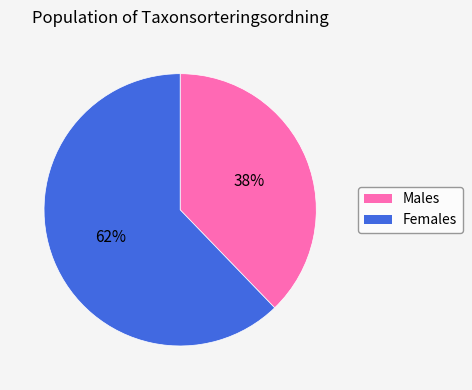

Does any single category account for the majority?

Yes